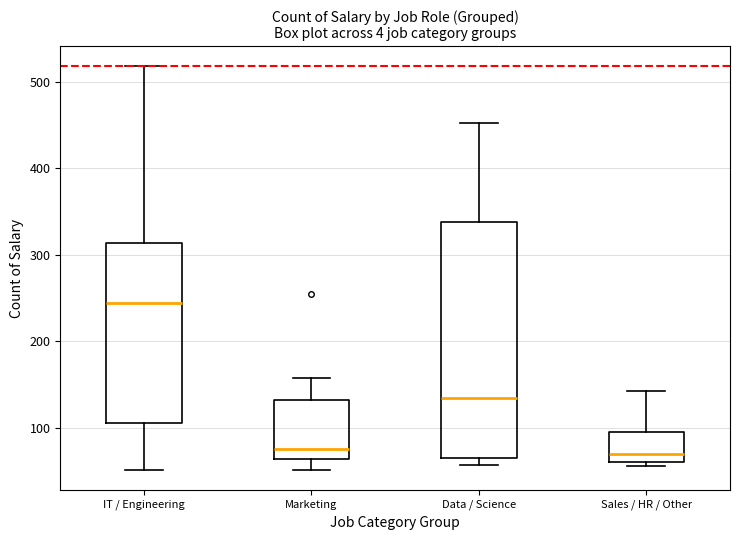

Reading left to right, transcribe this box plot: for each box, give where its median line is, the range the box spans, and where its two whiskers end, as read against the y-axis. The values are not printed on the chart, so give them approximately, as read against the axis.

IT / Engineering: median 240, box 110 to 310, whiskers 50 to 520
Marketing: median 80, box 60 to 130, whiskers 50 to 160
Data / Science: median 130, box 70 to 340, whiskers 60 to 450
Sales / HR / Other: median 70, box 60 to 100, whiskers 60 (just below the box's lower edge) to 140